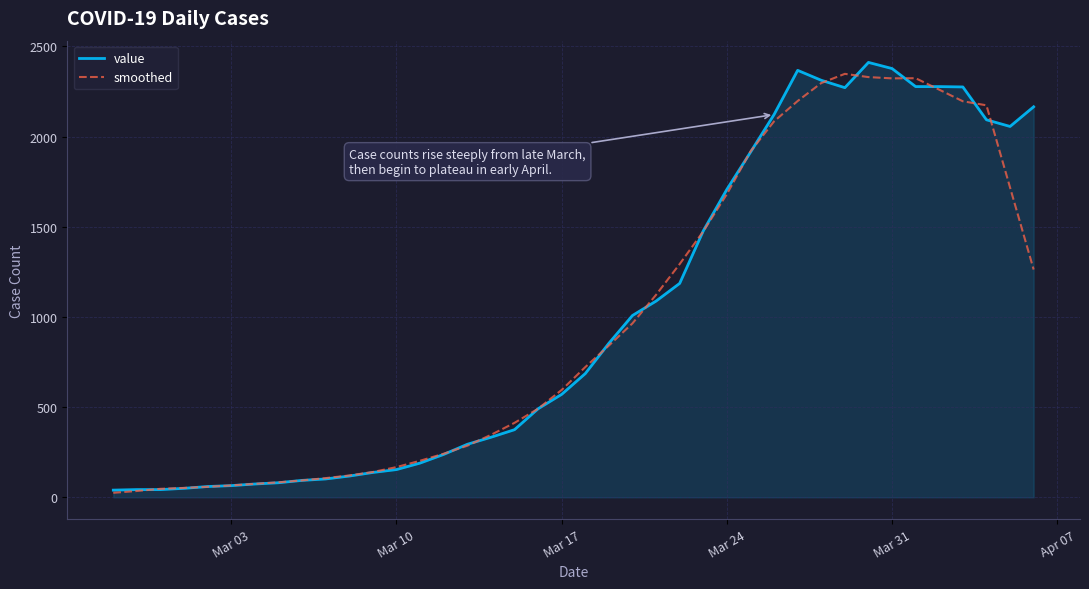

What is the highest value of the value series?

2411.0